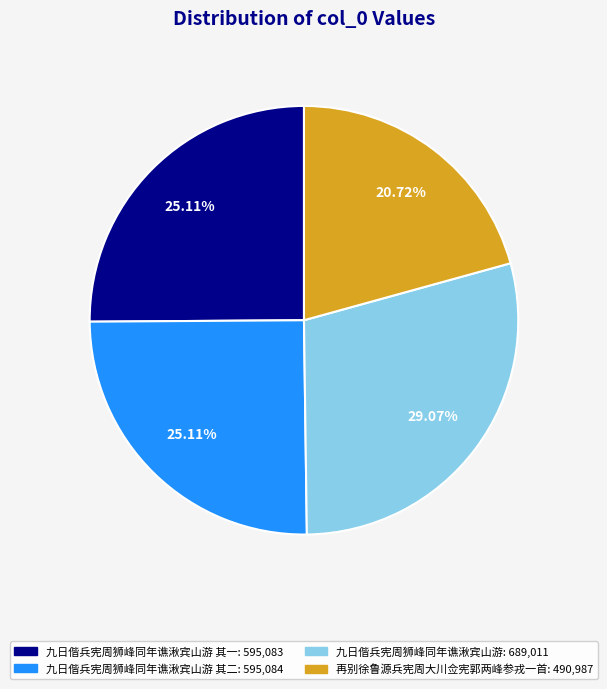

Is there any slice that represents more than half of the pie?

No